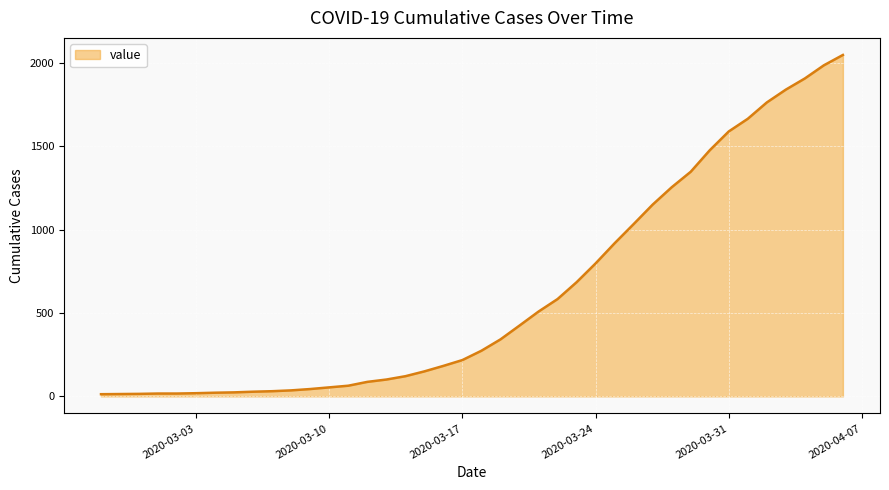

What is the difference between the maximum and minimum values?

2036